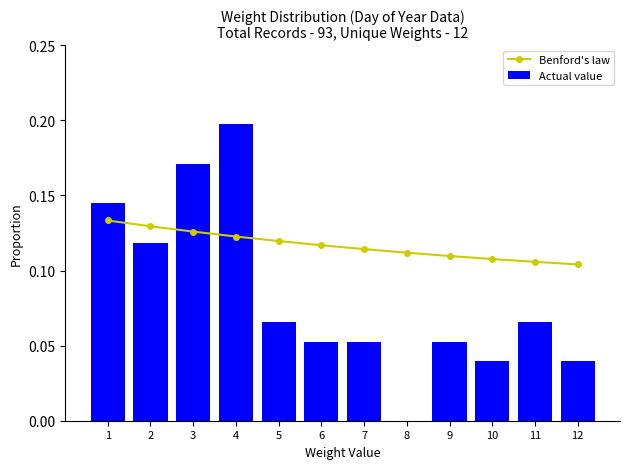

Reading left to right, extract all data points from this chart.

Benford's law: 1=0.1	2=0.1	3=0.1	4=0.1	5=0.1	6=0.1	7=0.1	8=0.1	9=0.1	10=0.1	11=0.1	12=0.1
Actual value: 1=0.1	2=0.1	3=0.2	4=0.2	5=0.1	6=0.1	7=0.1	8=0.0	9=0.1	10=0.0	11=0.1	12=0.0